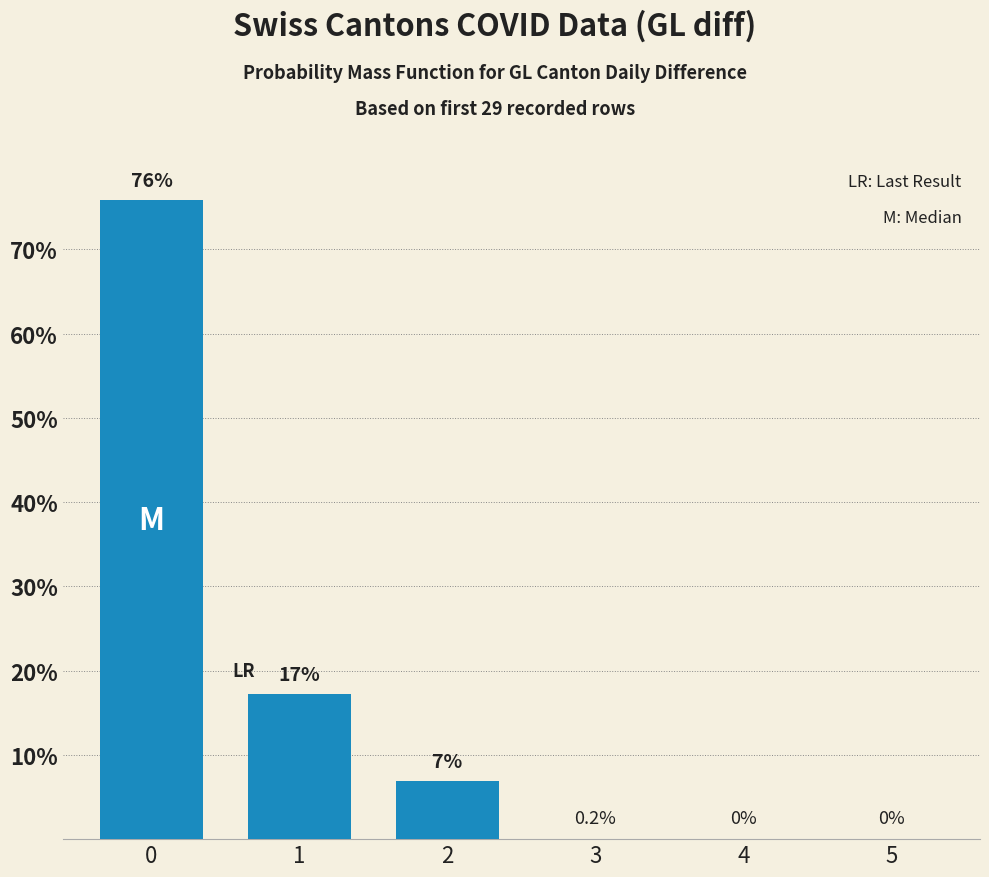

What is the approximate value at 2?

6.9